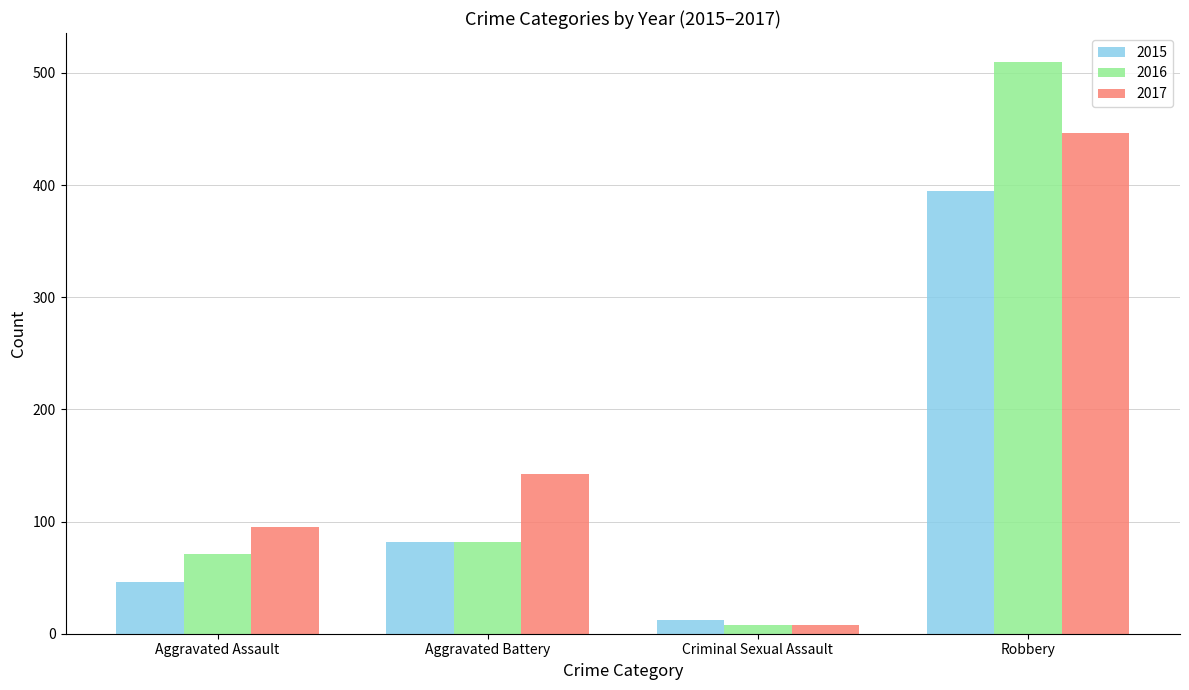

What is the value of the 2016 bar at the 4th from the left?

510